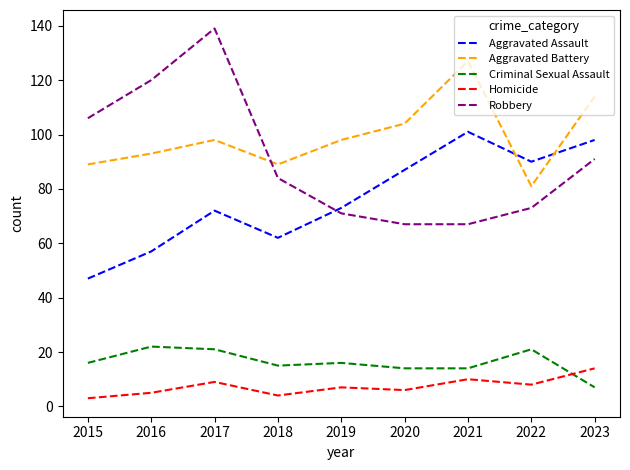

Is the value of Aggravated Assault at 2021 greater than the value of Robbery at 2021?

Yes